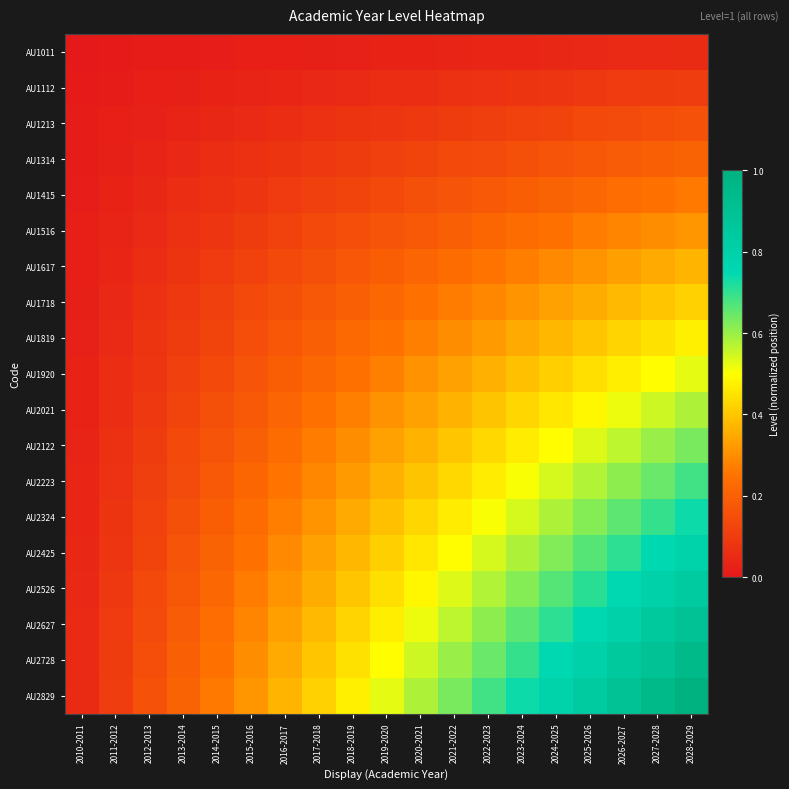

At how many categories does at least one series exceed 0?

19